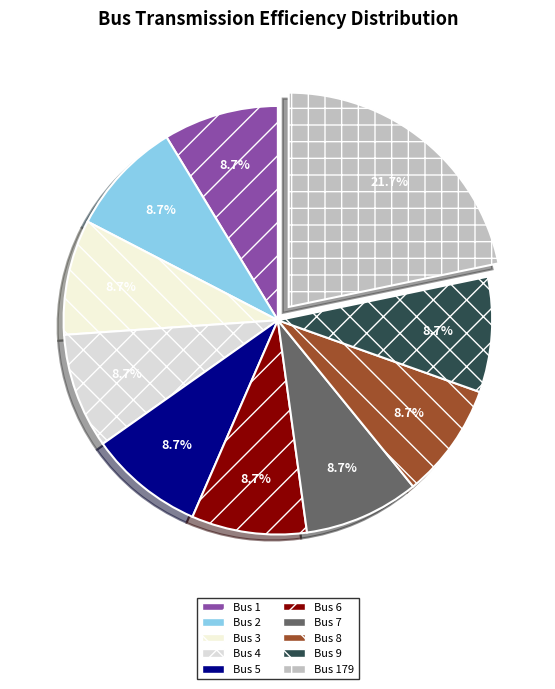

How many slices are in this pie chart?

10